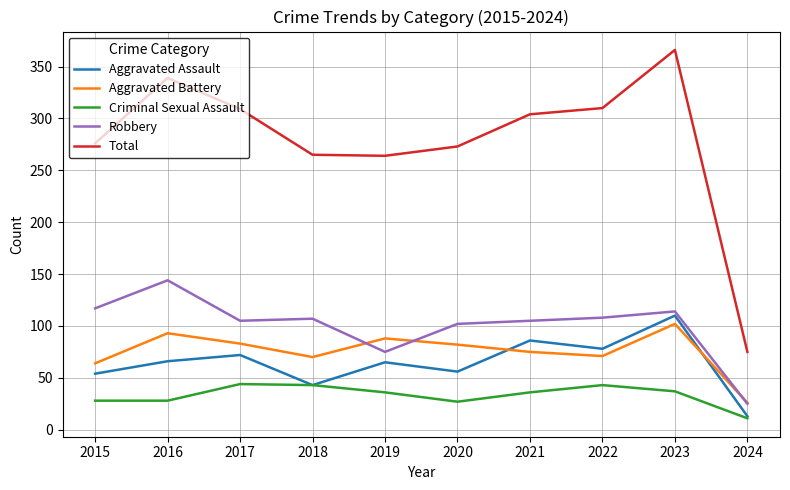

Is the value of Aggravated Assault at 2016 greater than the value of Criminal Sexual Assault at 2021?

Yes